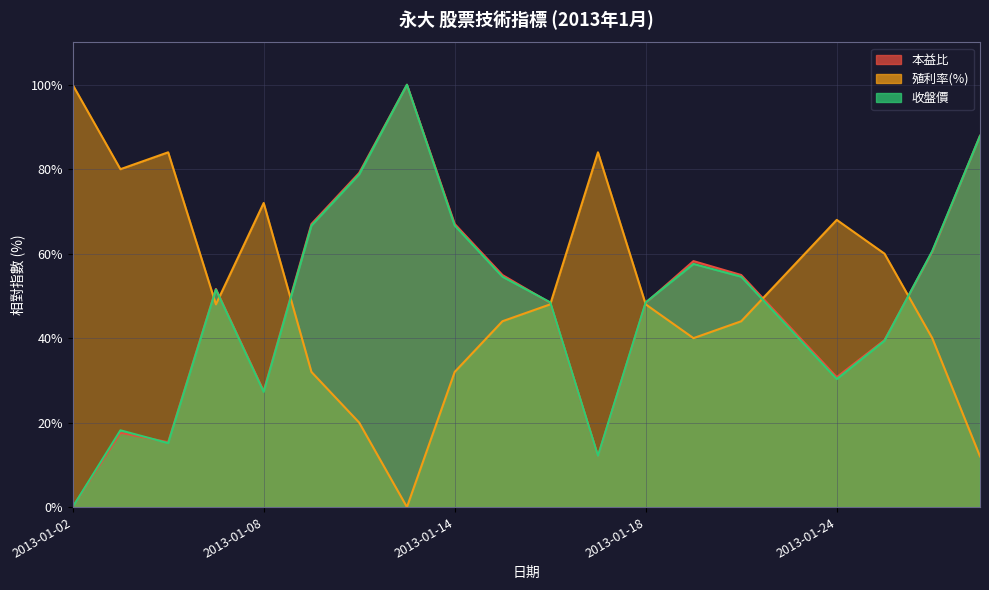

How many data points in 殖利率(%) are above 47?

11